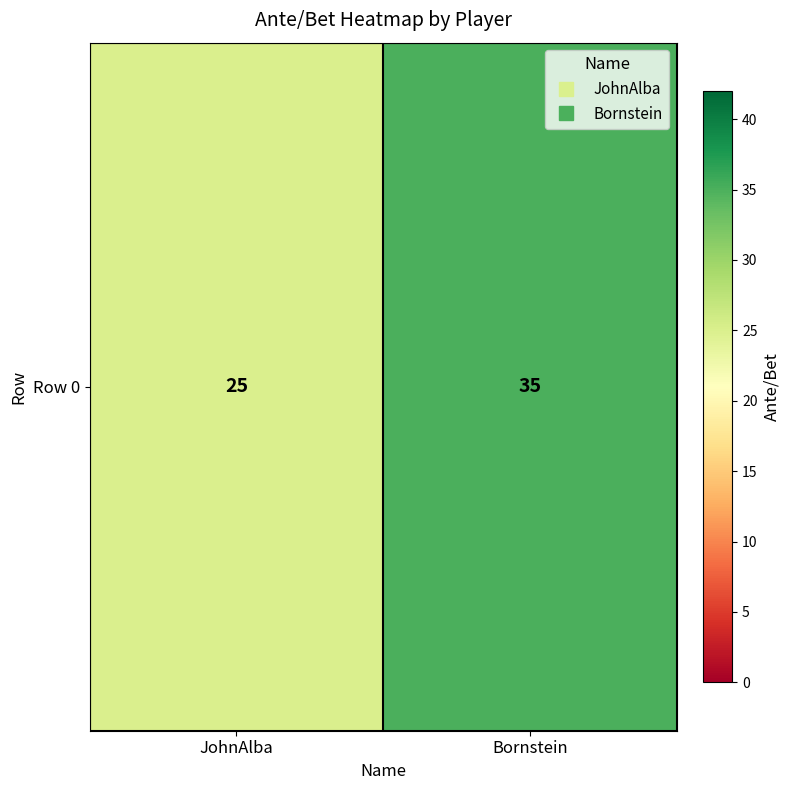

Which has a higher value, JohnAlba or Bornstein?

Bornstein